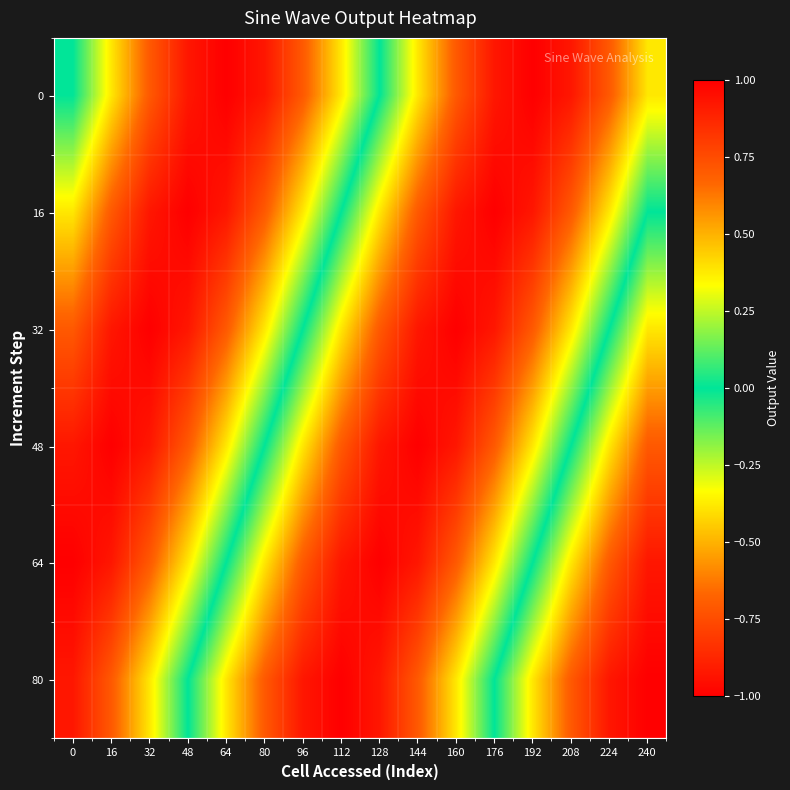

Which has a higher value, 32 or 16?

32